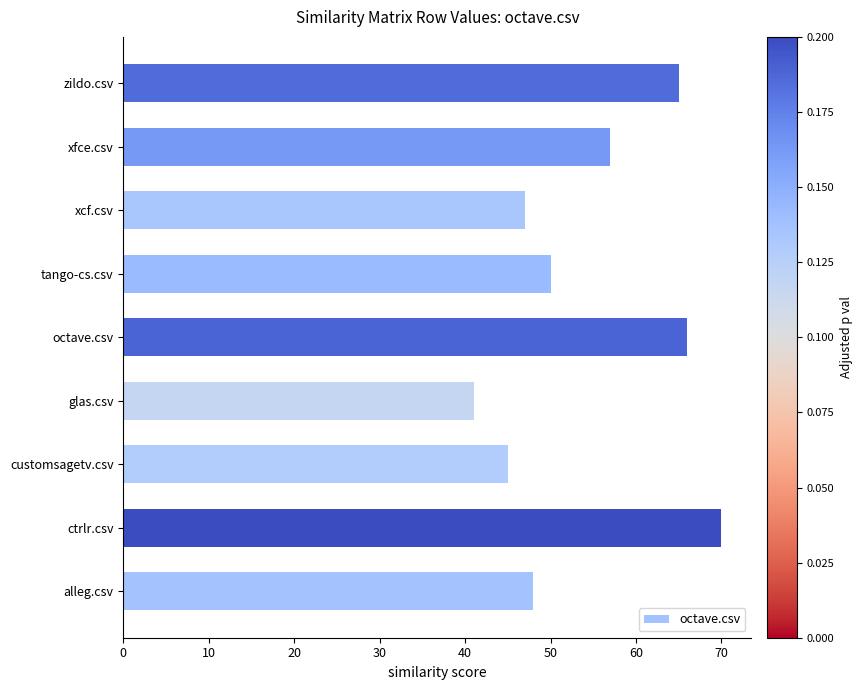

What is the sum of all values?

489.0